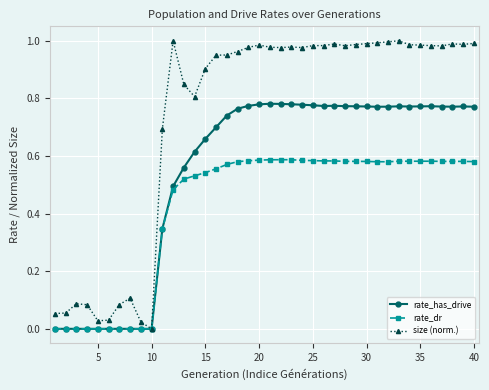

Which series has the largest total across all categories?

size (norm.)